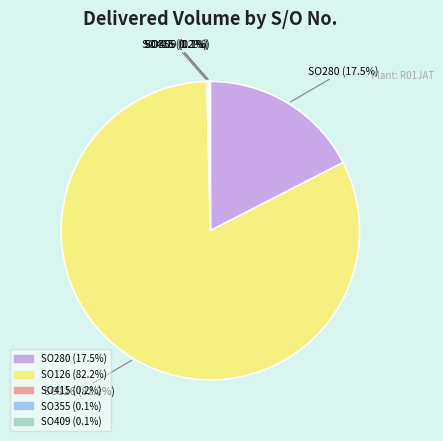

Which category has the biggest portion of the pie?

SO126